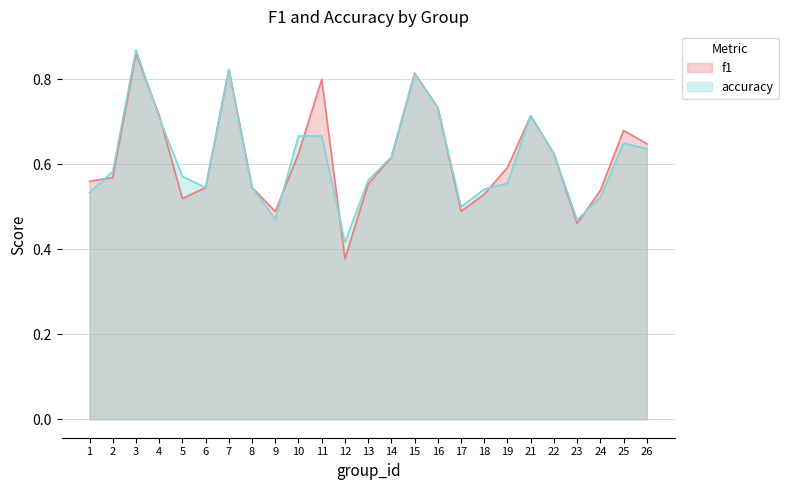

At which category does accuracy reach its first local valley?

6